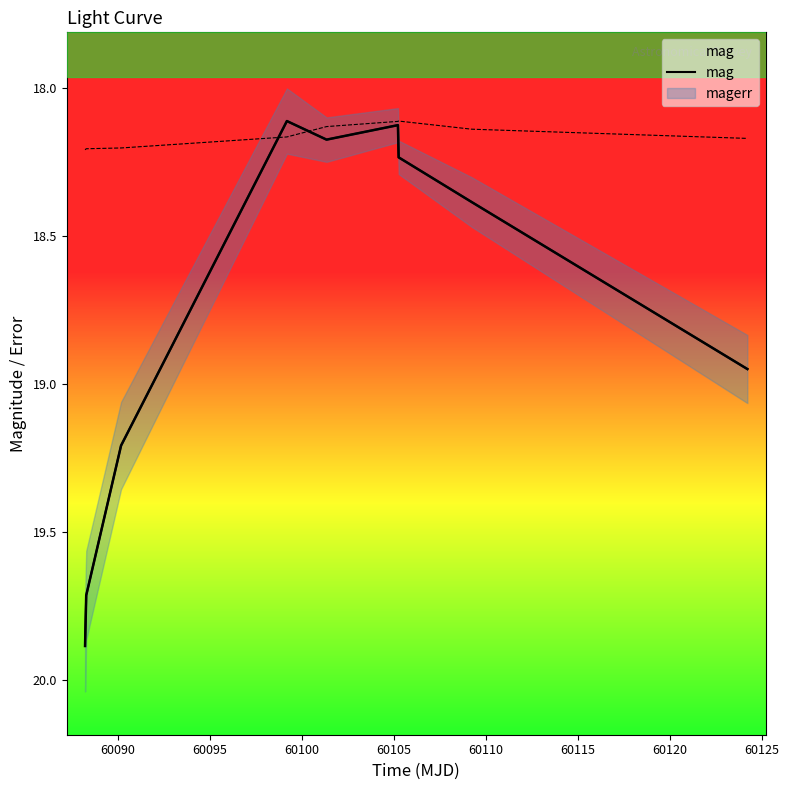

Which has a higher value, 60100 or 60110?

60110